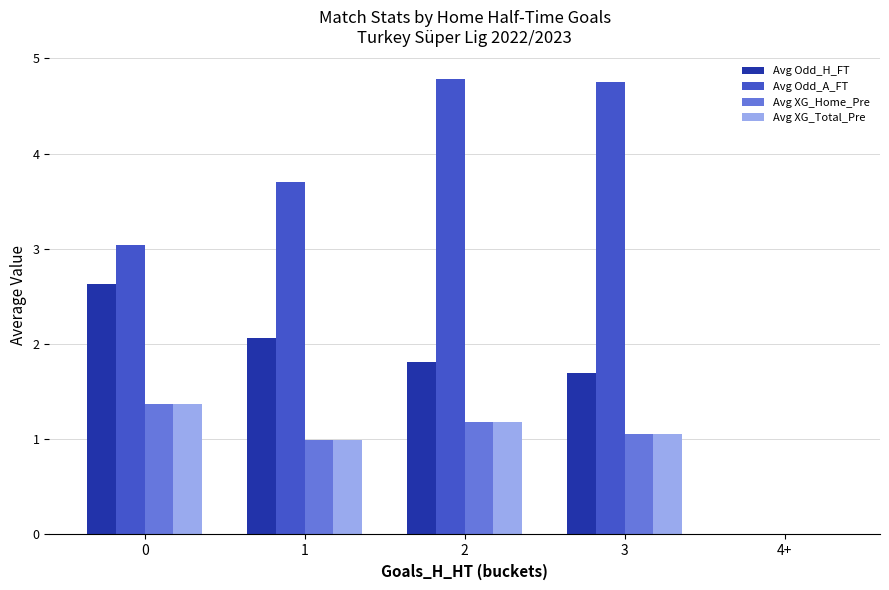

Is it true that Avg Odd_H_FT equals -1.3 at 4+?

False